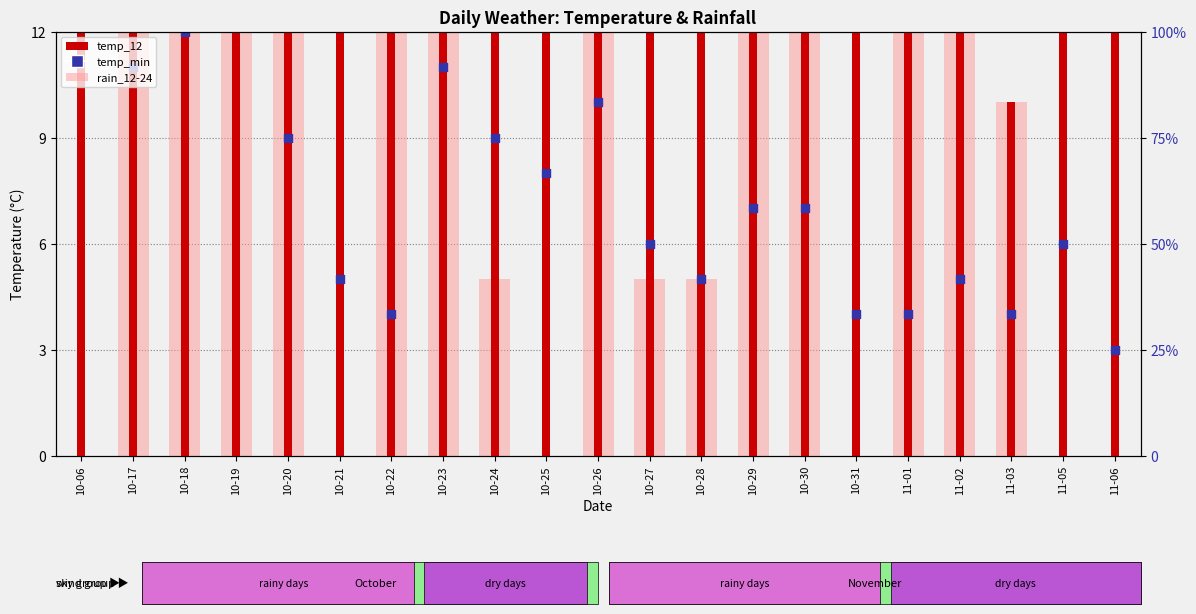

Which series reaches the maximum Y coordinate?

rain_12-24